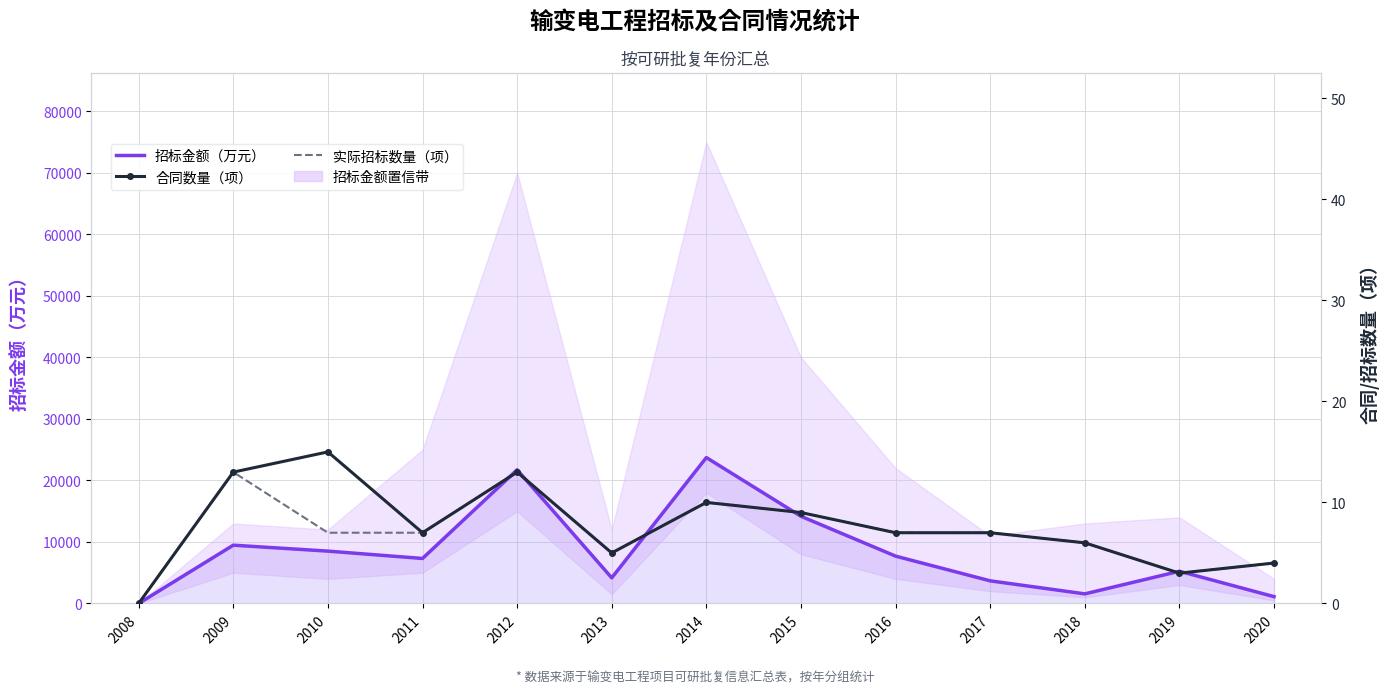

At which category does 合同数量（项） reach its first local valley?

2011